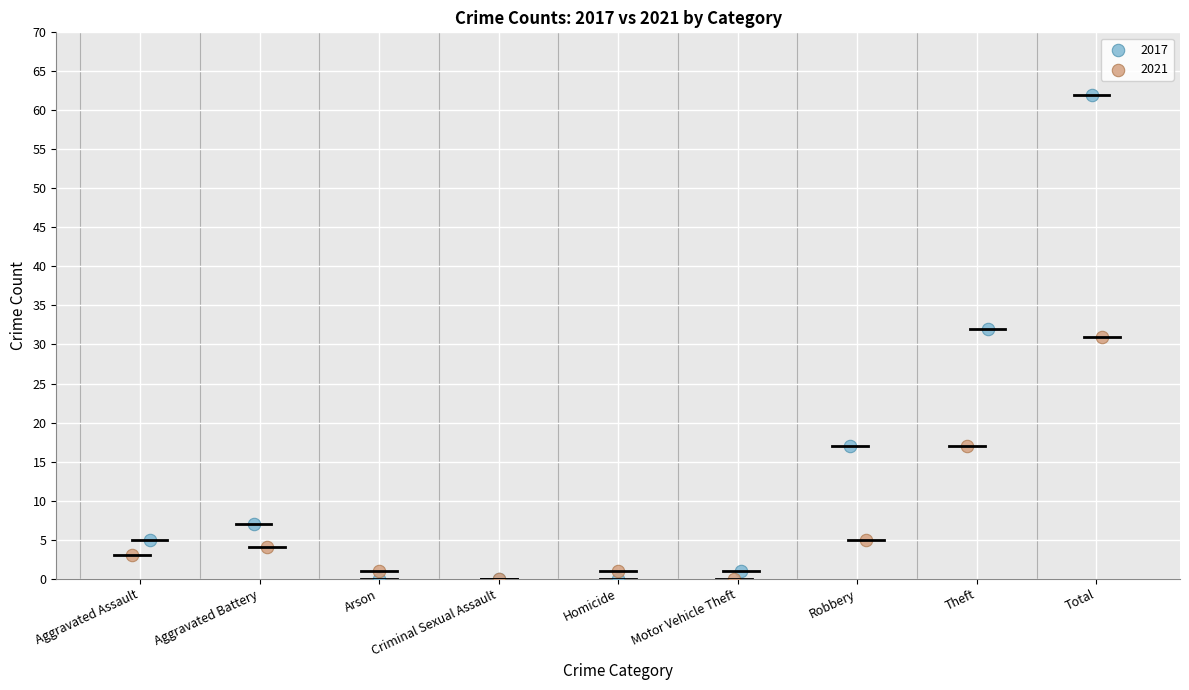

Which series has the widest spread of Y values?

2017